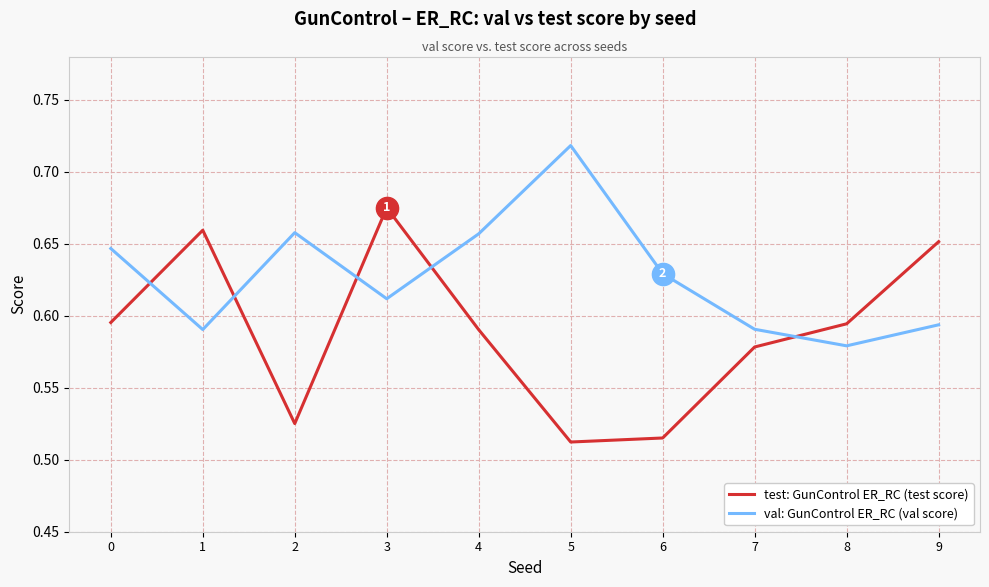

Which label corresponds to the largest value in the chart?

5